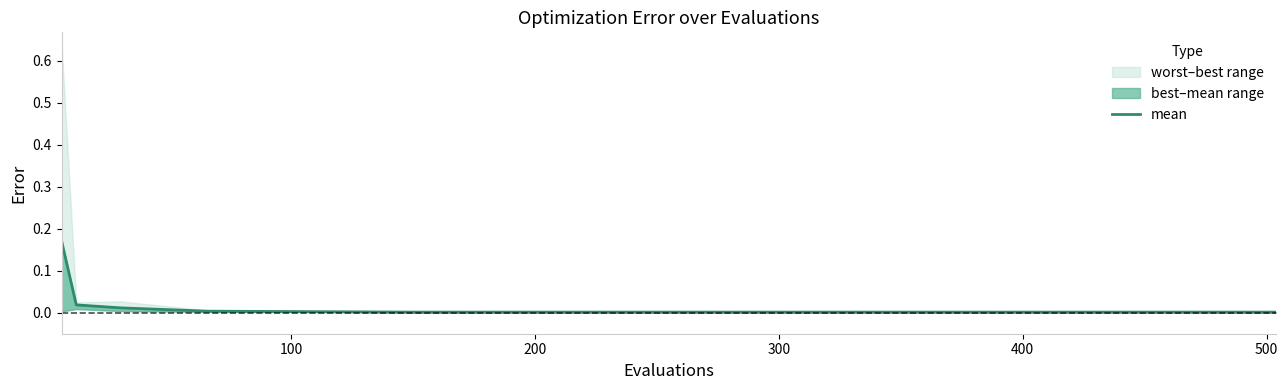

What is the sum of all values?

0.2